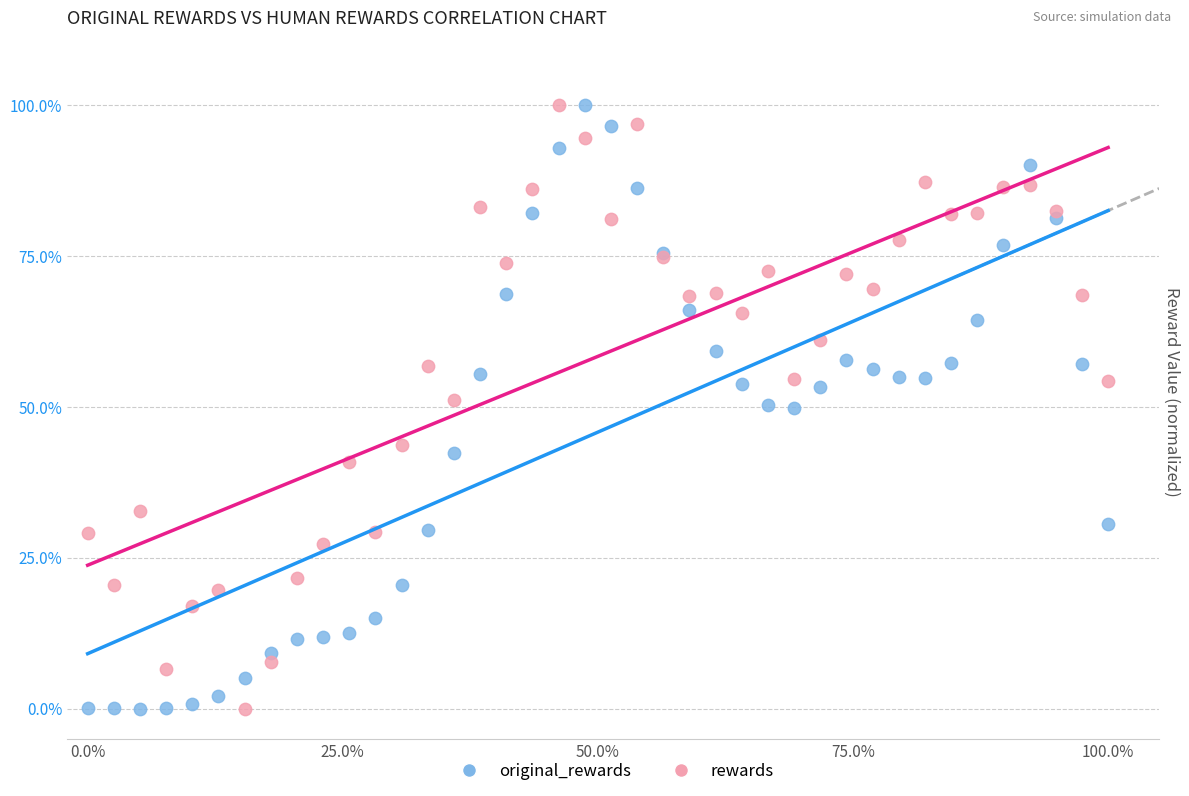

What are all the series names shown in the legend?

original_rewards, rewards